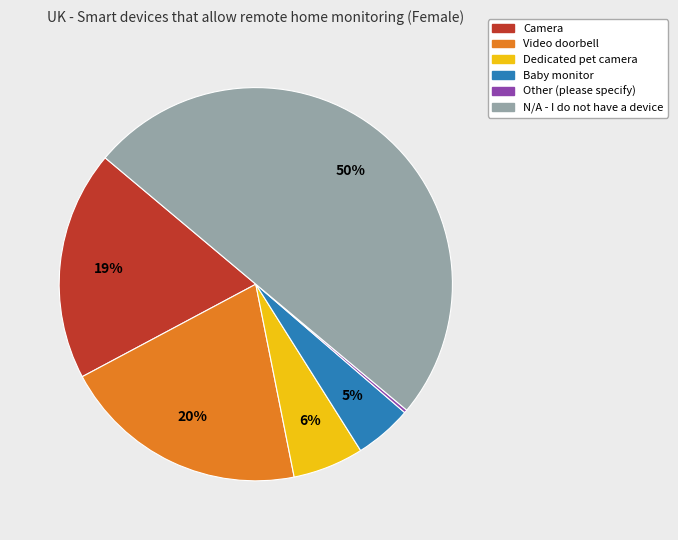

Which slice is the largest?

N/A - I do not have a device